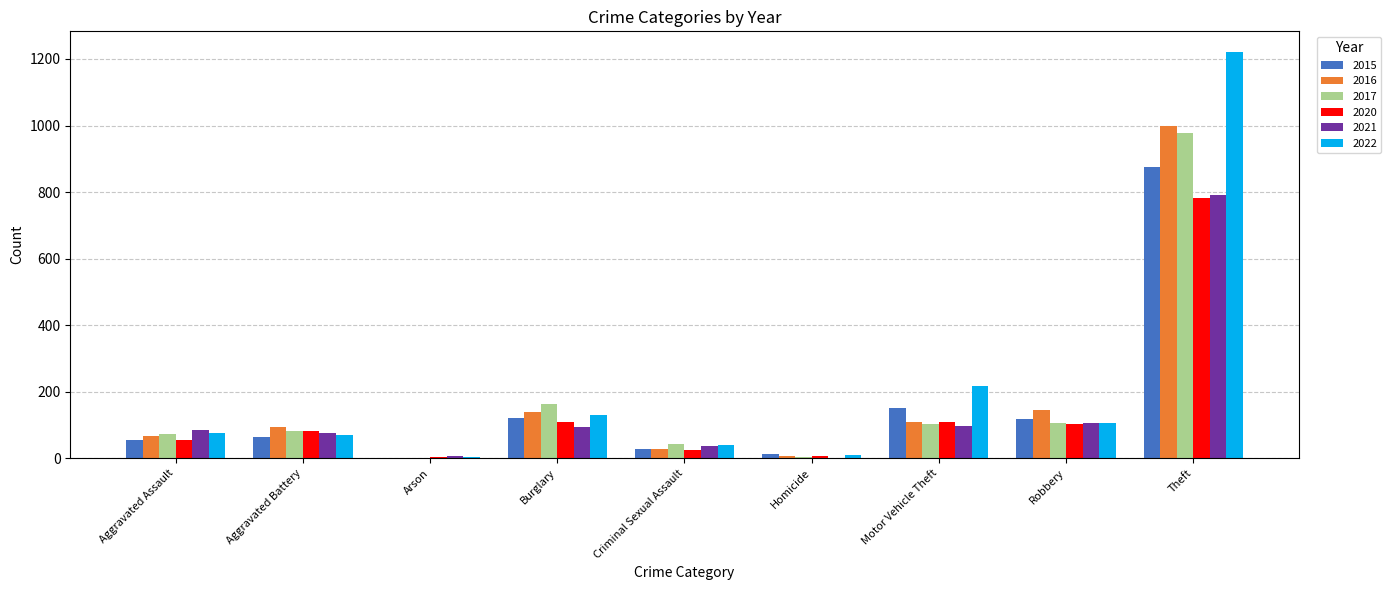

Which series has the largest range (max minus min)?

2022